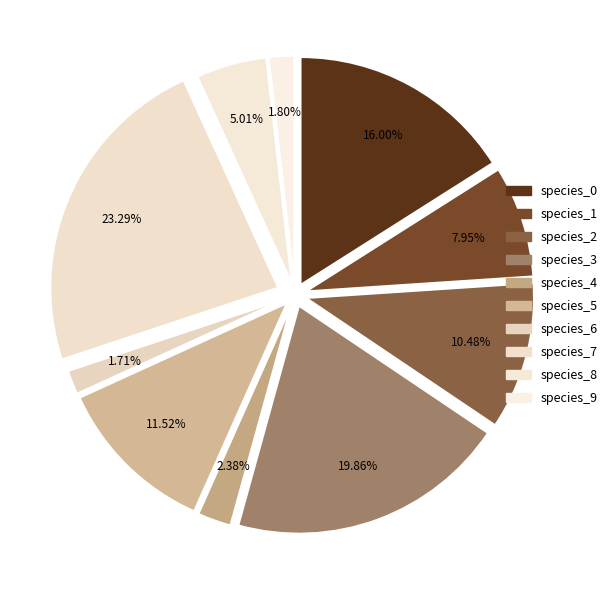

How many segments does this pie chart have?

10